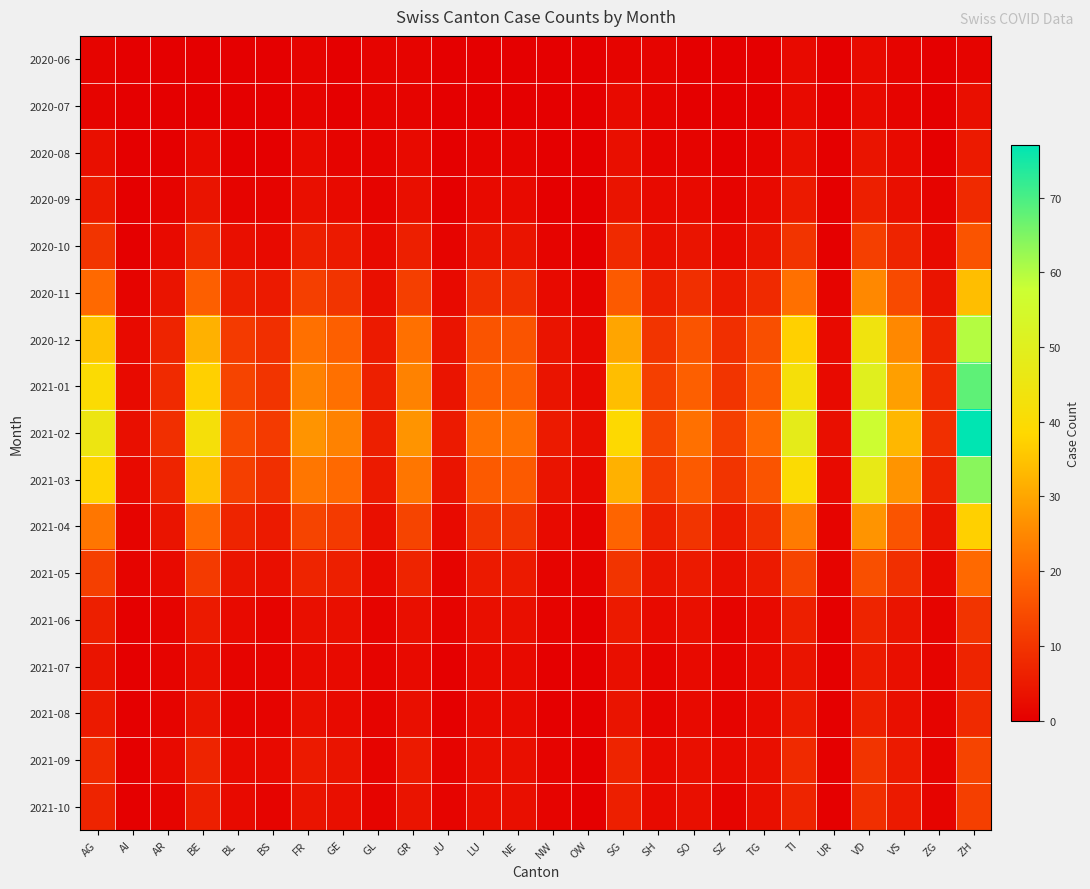

Which has a higher value, VD or SZ?

VD